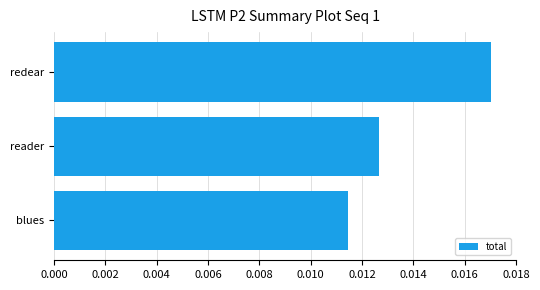

At which category does the chart reach its peak across all series?

redear